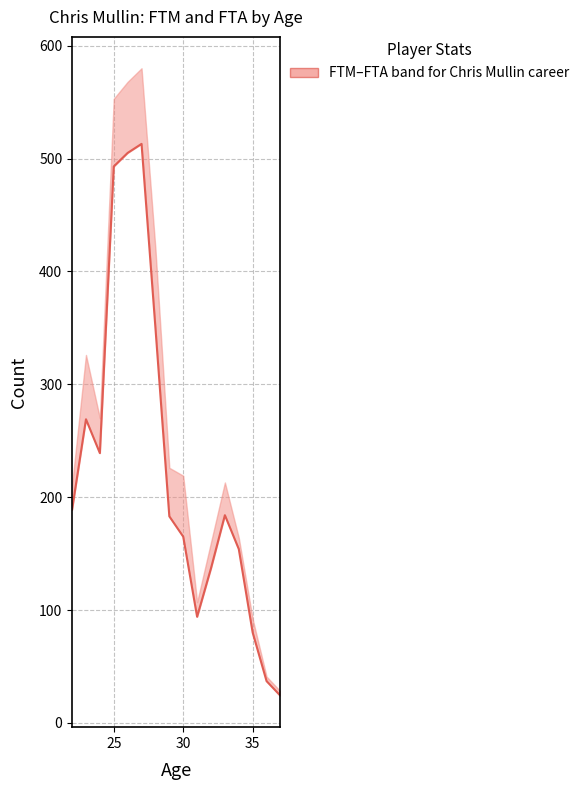

How many lines are shown in the chart?

1